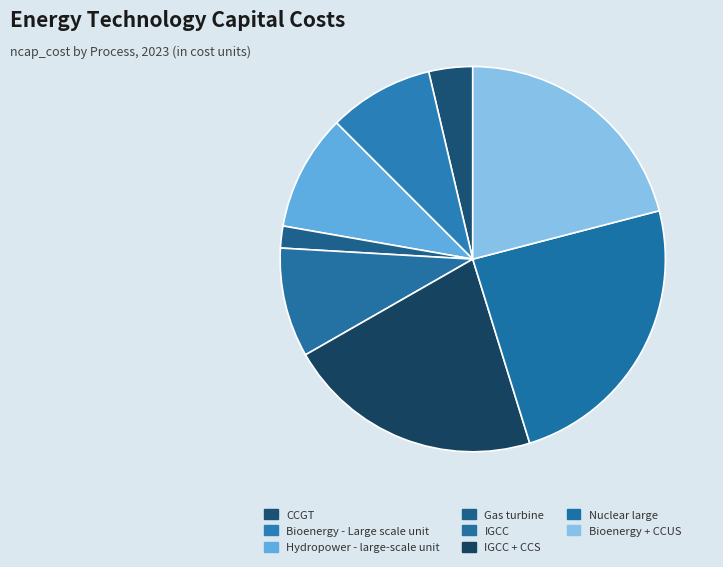

Rank the categories by value from lowest to highest.

Gas turbine, CCGT, Bioenergy - Large scale unit, IGCC, Hydropower - large-scale unit, Bioenergy + CCUS, IGCC + CCS, Nuclear large